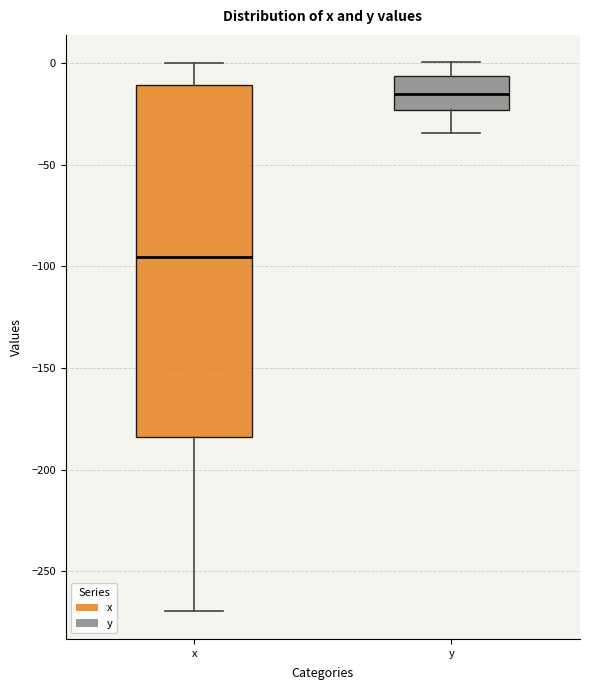

Which box has the highest median line?

y